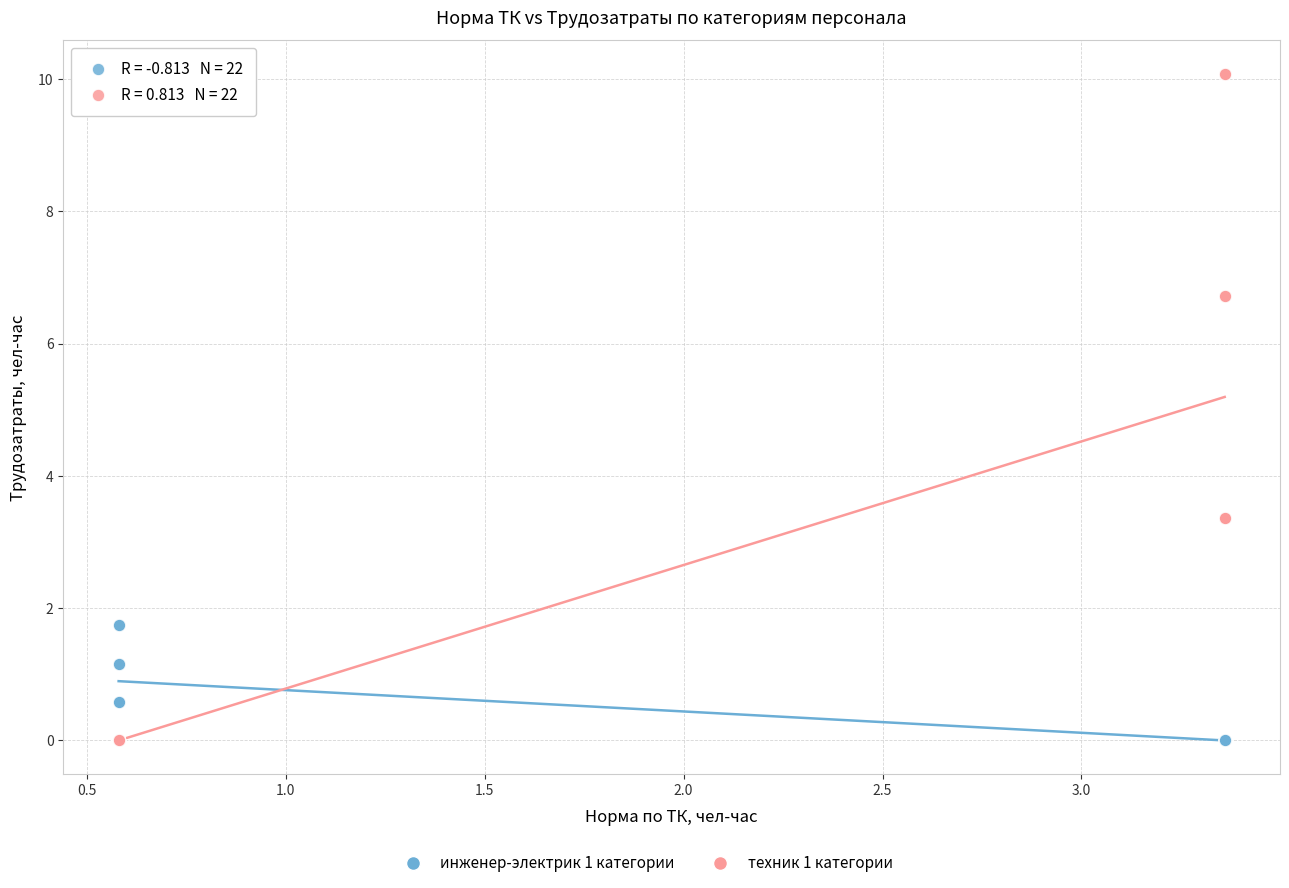

Which series has the widest spread of Y values?

техник 1 категории